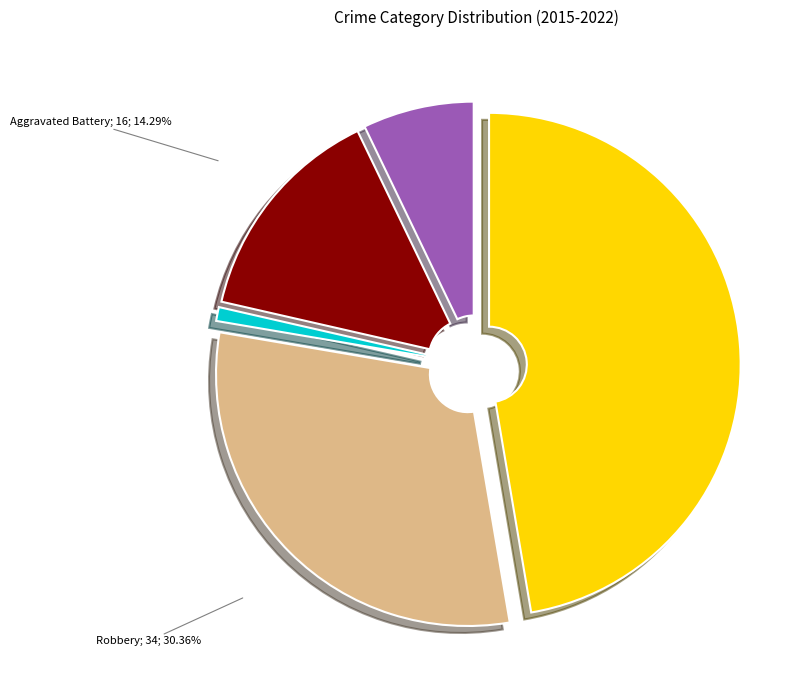

What percentage is the Criminal Sexual Assault slice, to the nearest percent?

1%